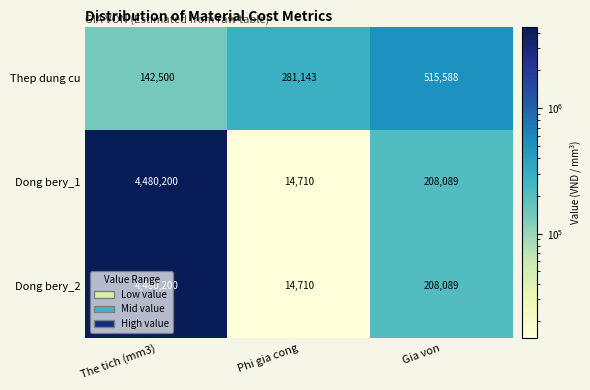

Is it true that Dong bery_2 equals 2079245 at The tich (mm3)?

False